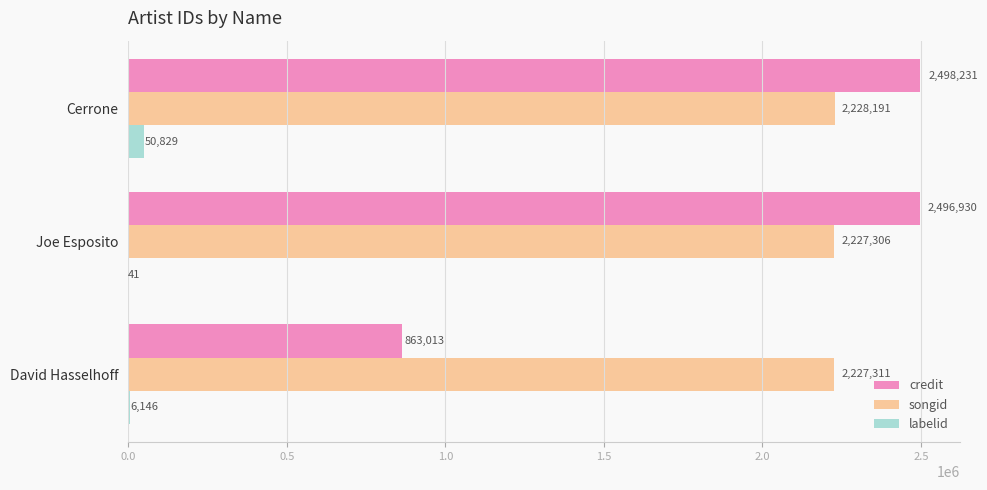

At which label is labelid closest to 25435?

David Hasselhoff